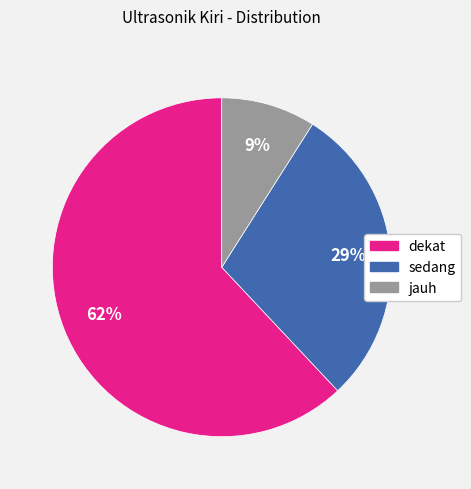

Do dekat and jauh together represent more than half of the pie?

Yes